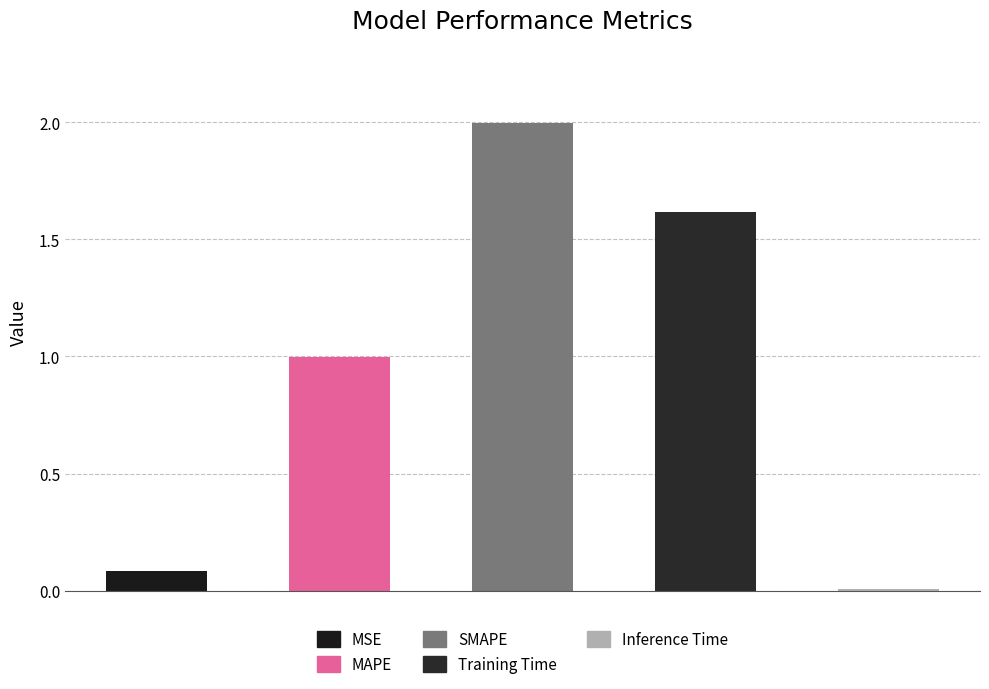

Does the chart contain stacked bars?

No